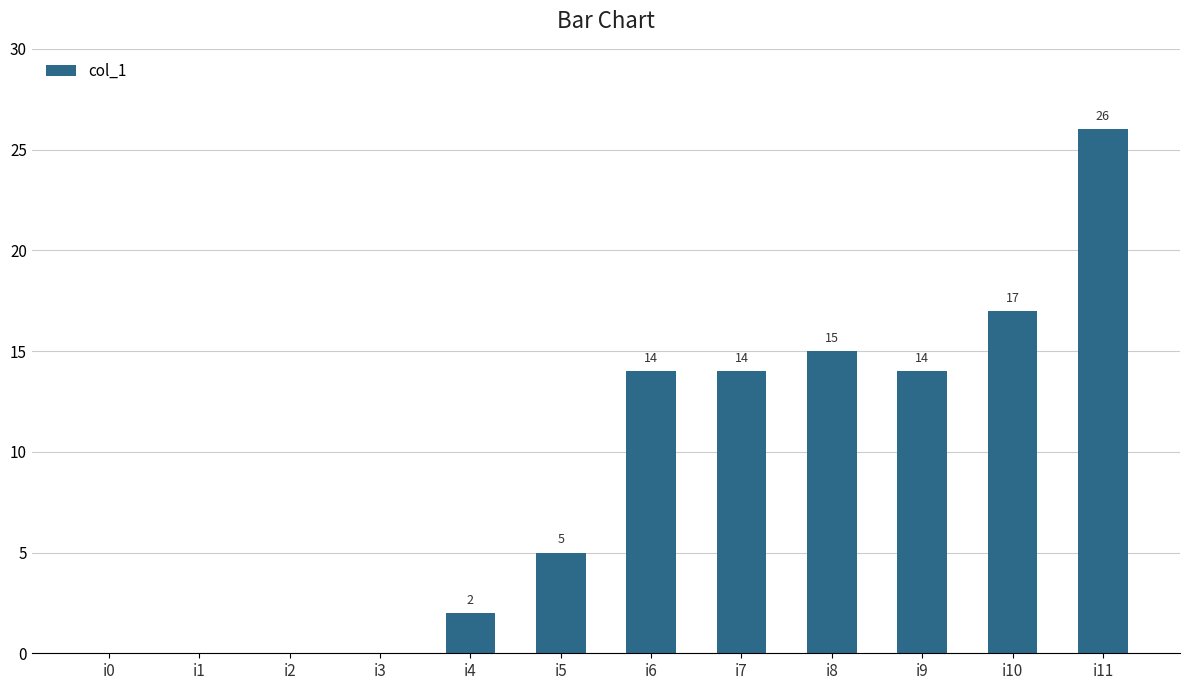

What is the sum of all values?

107